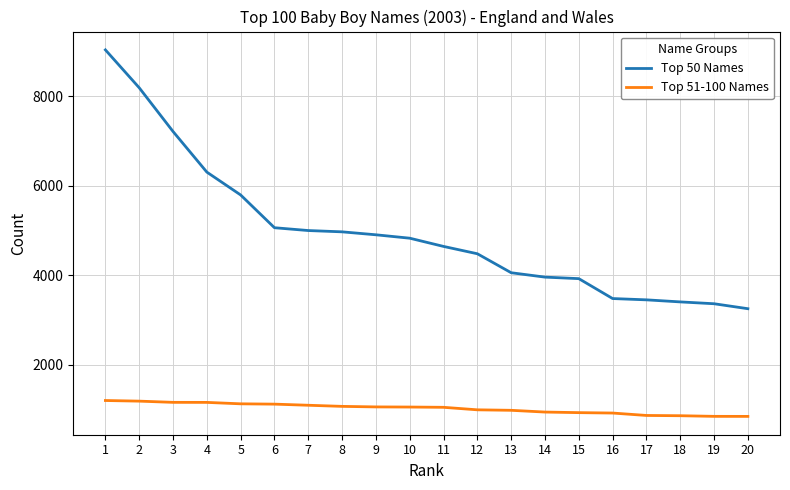

What is the sum of the Top 50 Names values at 8 and 3?

12183